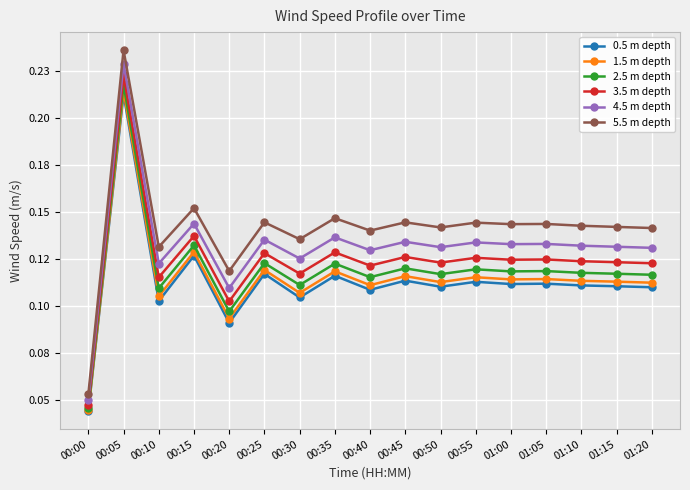

How many interior local valleys does the 1.5 m depth series have?

6